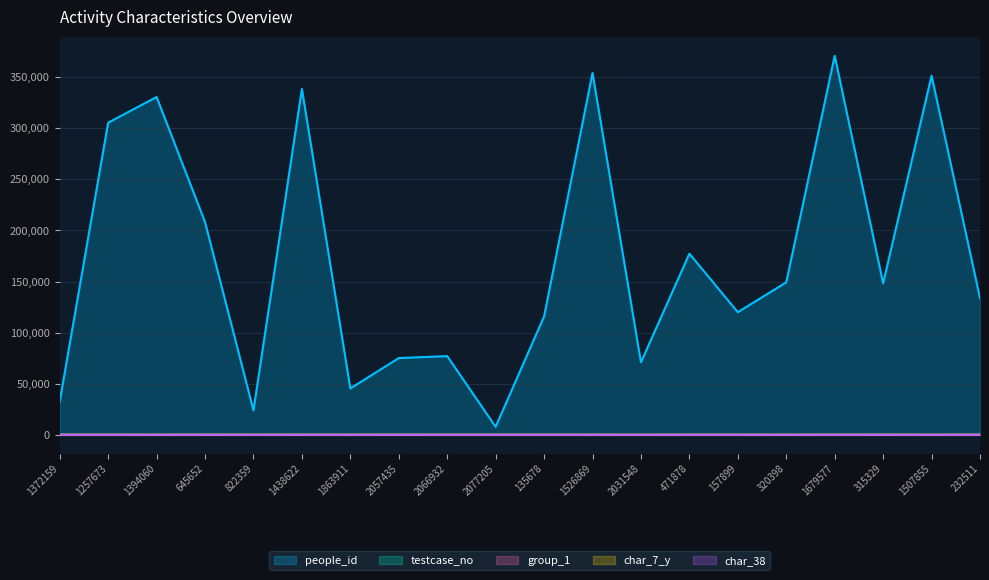

What is the label of the 17th point from the left?

1679577